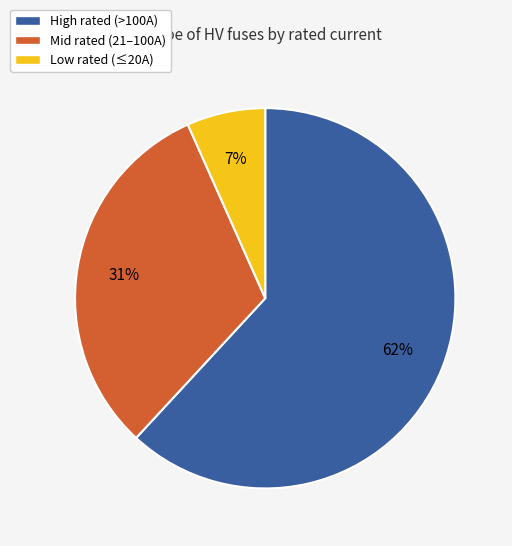

Between Low rated (≤20A) and High rated (>100A), which is larger?

High rated (>100A)